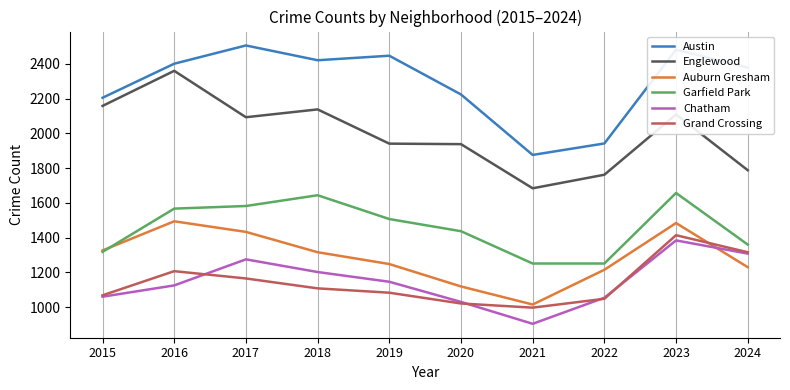

Which category has the highest value in the Grand Crossing series?

2023